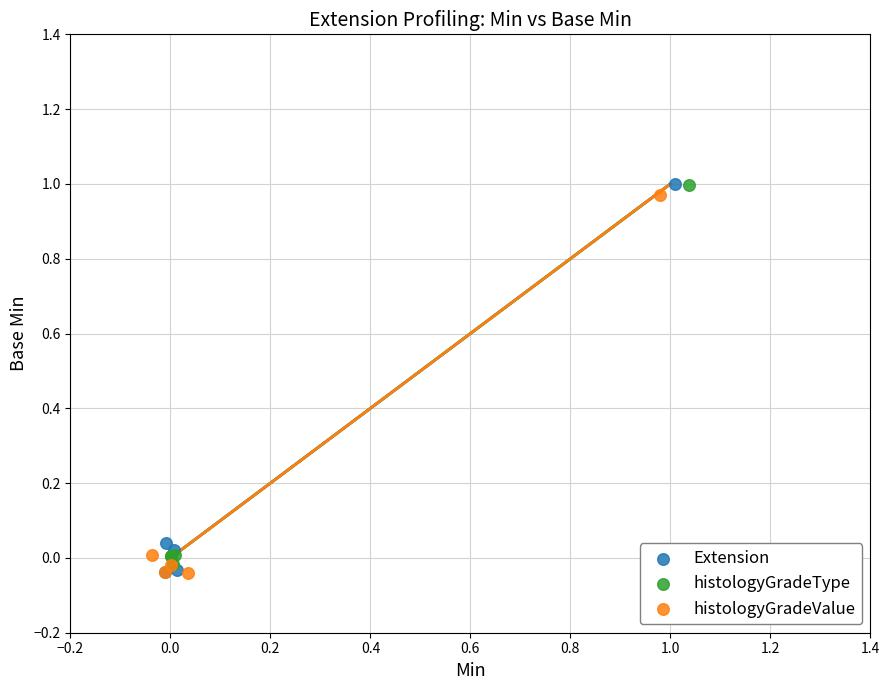

Which series has the widest spread of Y values?

histologyGradeType